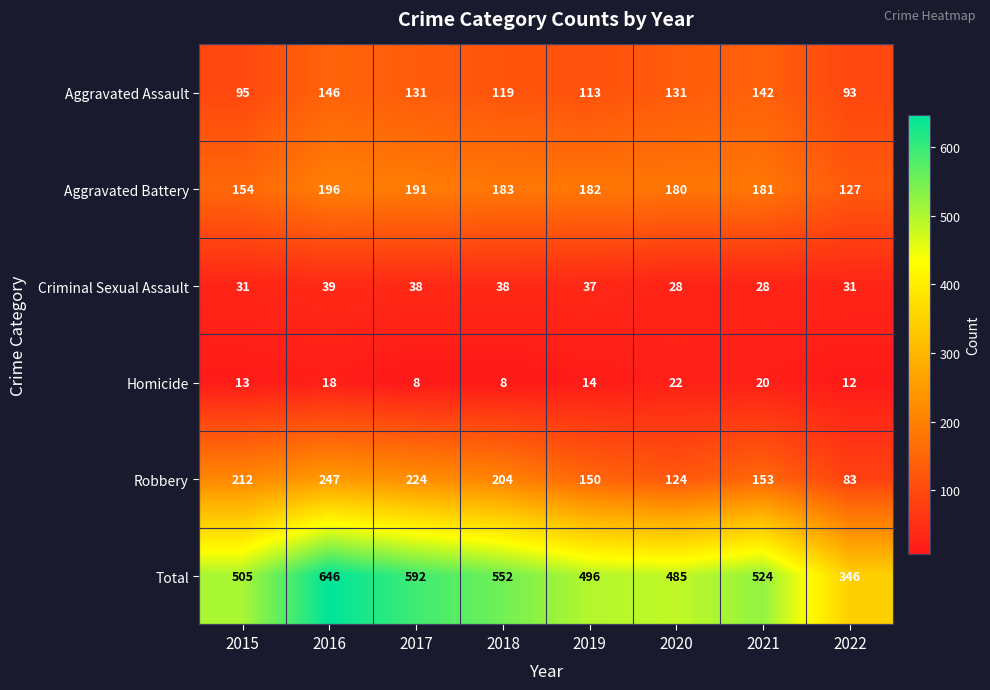

Where is Robbery nearest to the value 165?

2021